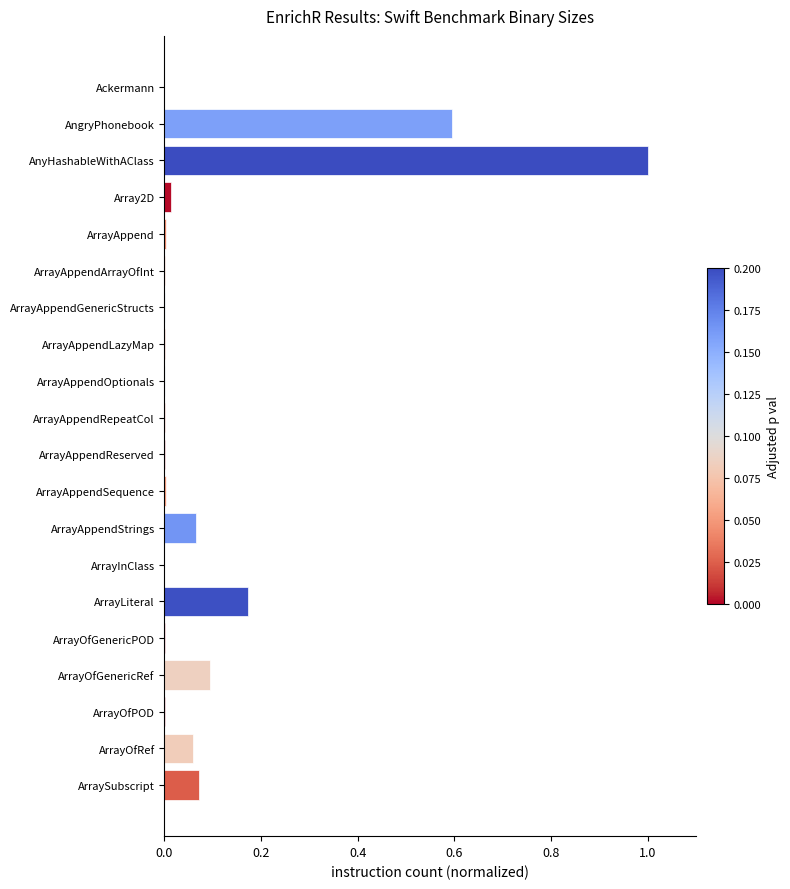

What is the sum of all values?

2.1